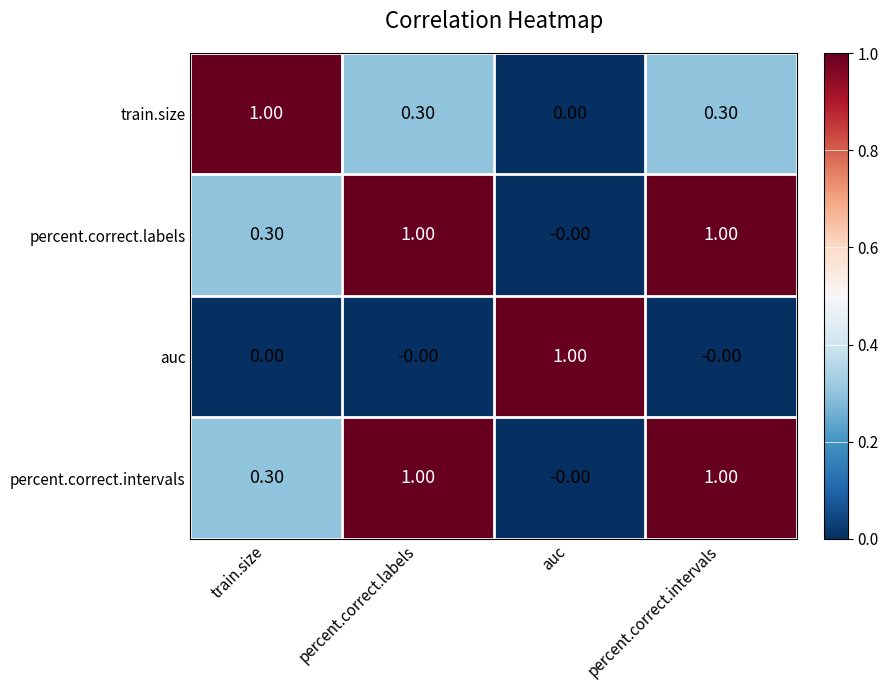

What is the difference between the maximum and minimum values in the percent.correct.intervals series?

1.0